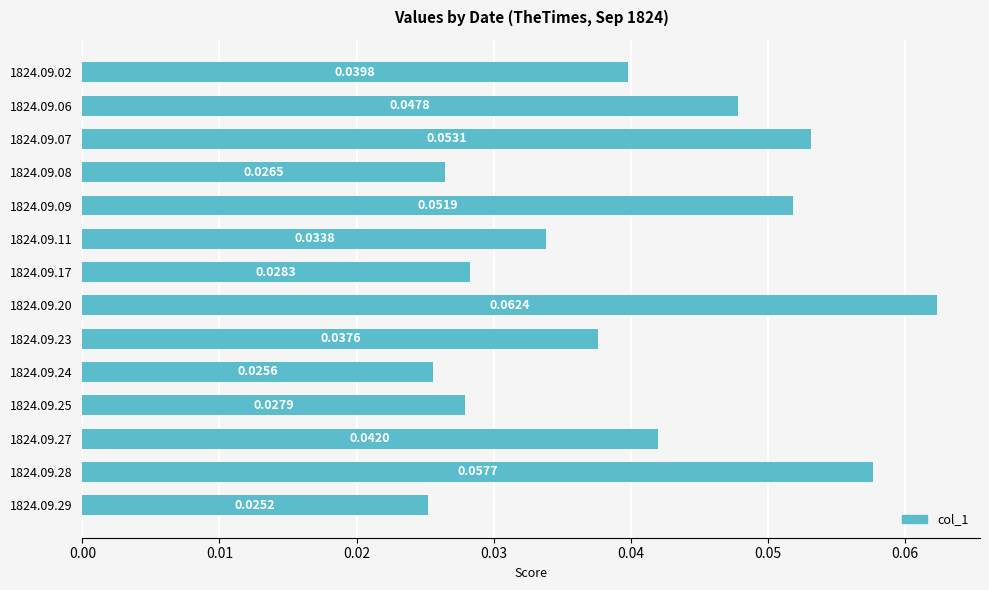

Rank the categories by value from lowest to highest.

1824.09.29, 1824.09.24, 1824.09.08, 1824.09.25, 1824.09.17, 1824.09.11, 1824.09.23, 1824.09.02, 1824.09.27, 1824.09.06, 1824.09.09, 1824.09.07, 1824.09.28, 1824.09.20